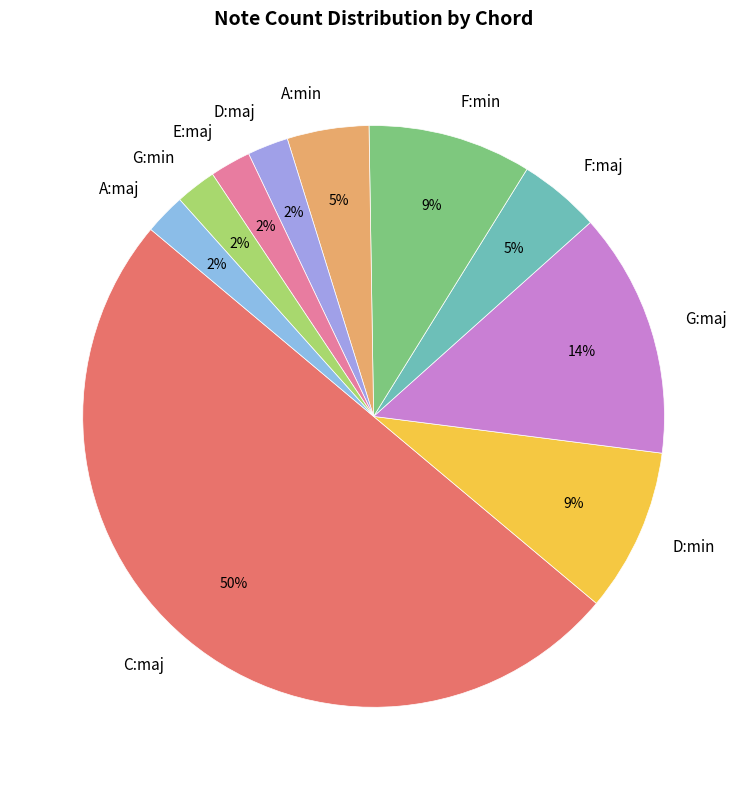

Combined, do A:maj and E:maj account for over 50%?

No